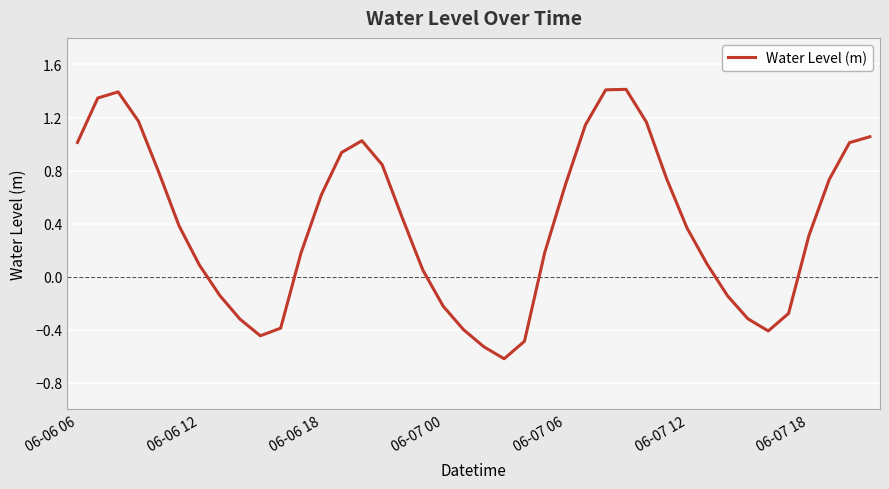

What is the difference between the maximum and minimum values?

2.0